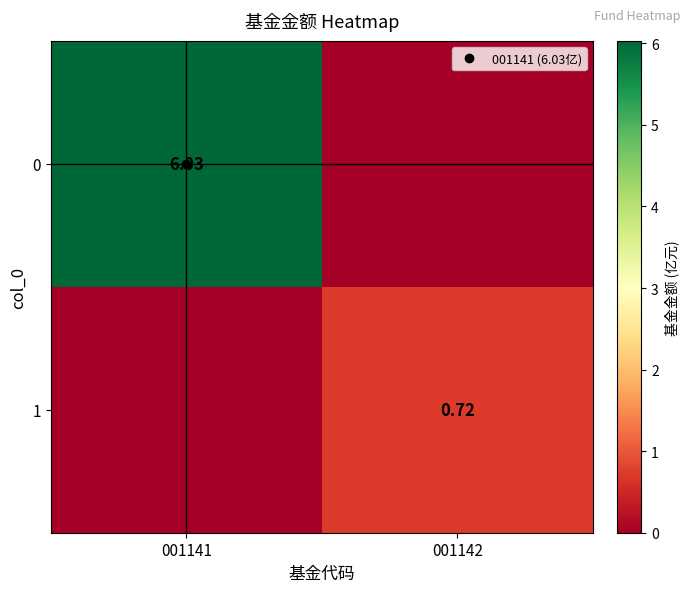

The value of 0 at 001141 is 9.8. True or false?

False